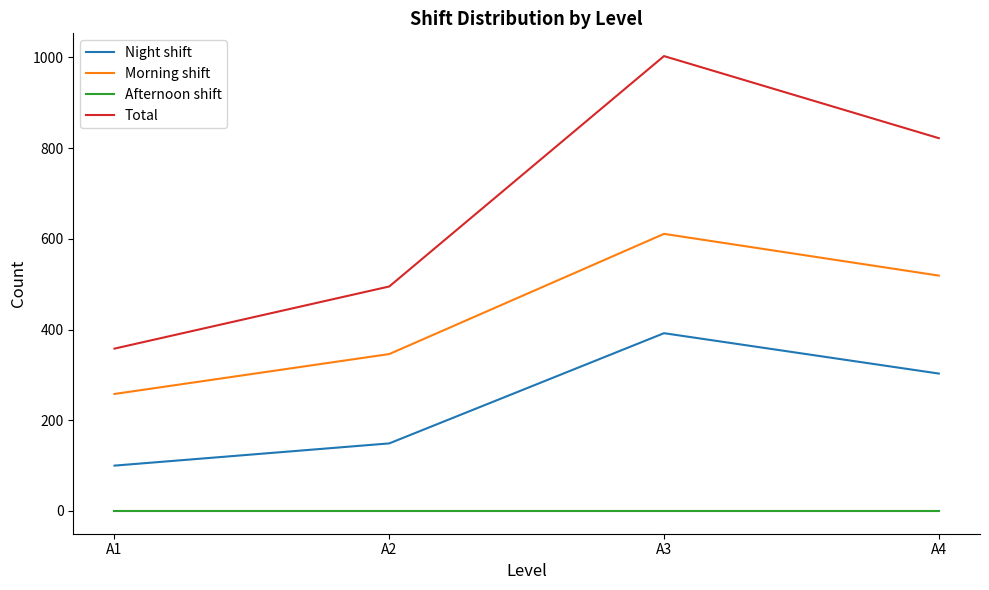

Does the chart display data point markers on the line(s)?

No